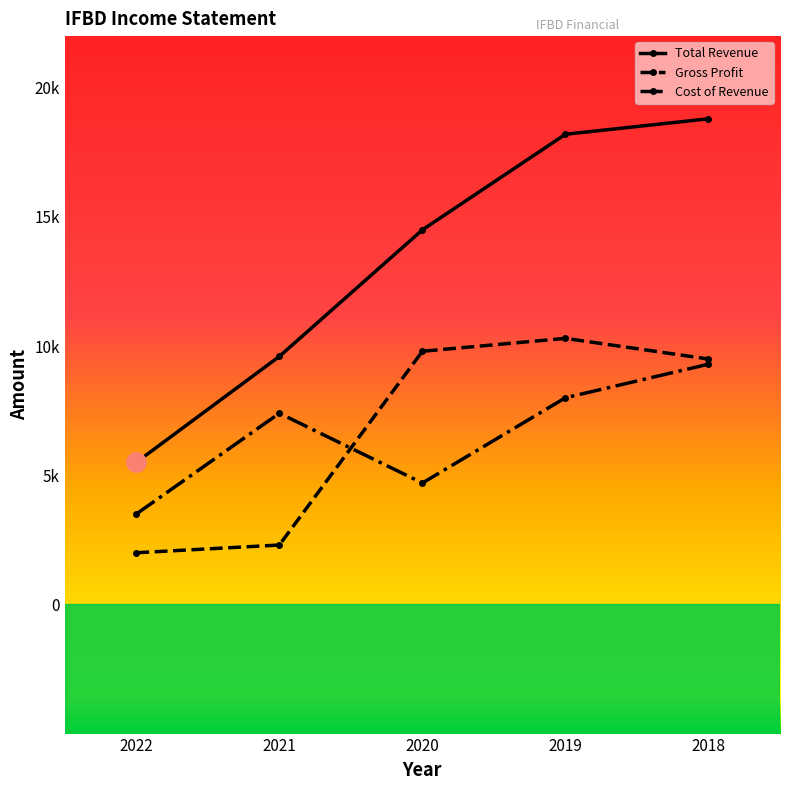

True or false: Total Revenue and Cost of Revenue intersect in this chart.

False